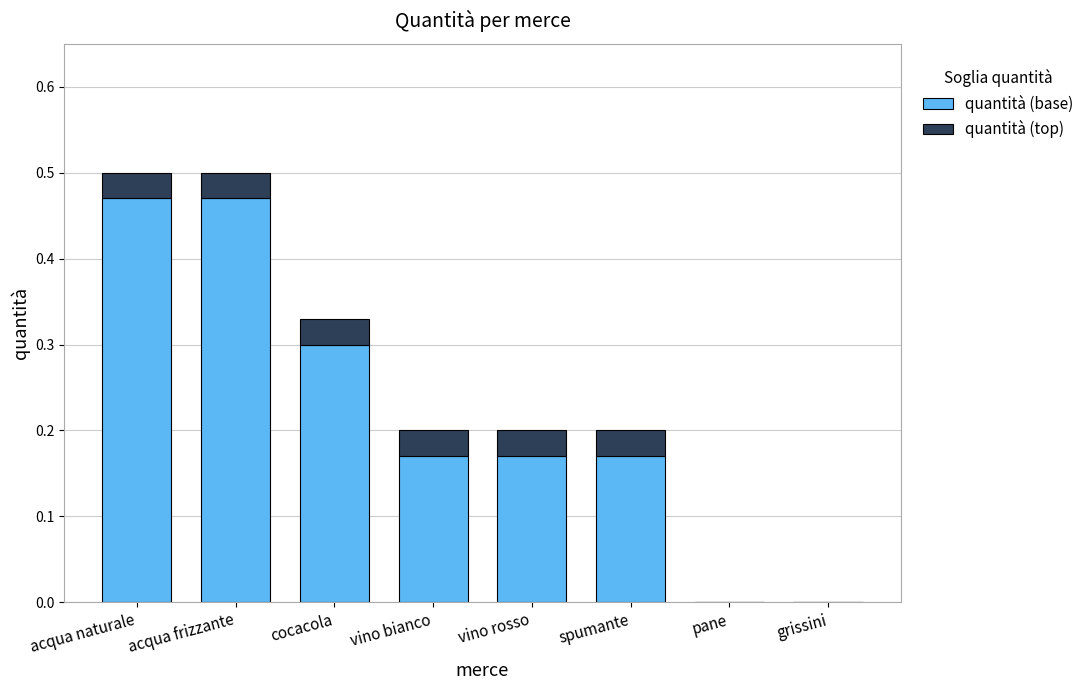

Is it true that quantità (base) equals 0.0 at pane?

True